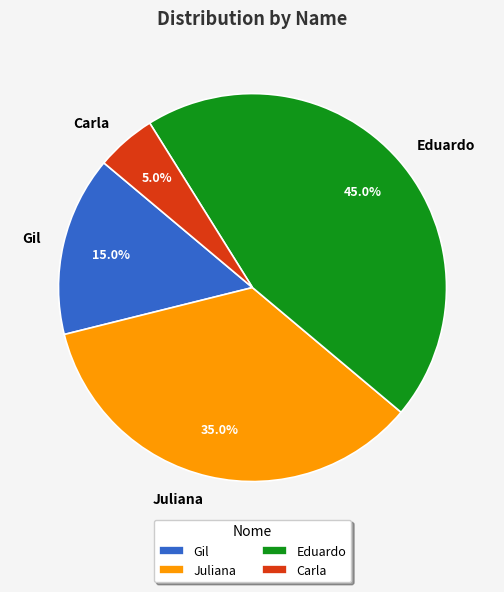

Is there any slice that represents more than half of the pie?

No